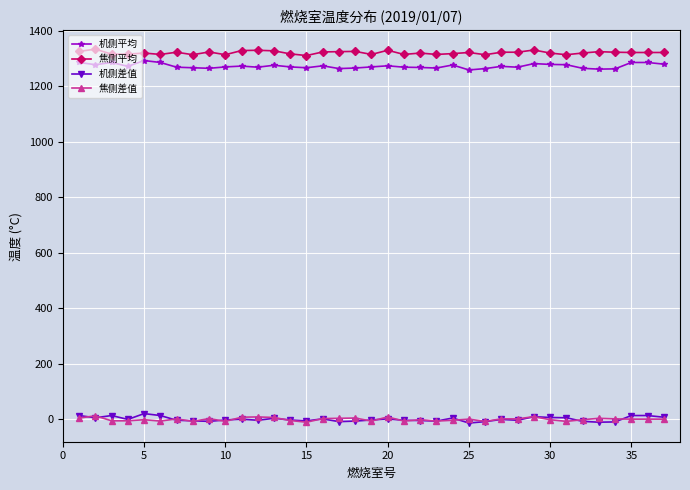

True or false: 焦侧差值 has more than 2 interior local peaks.

True